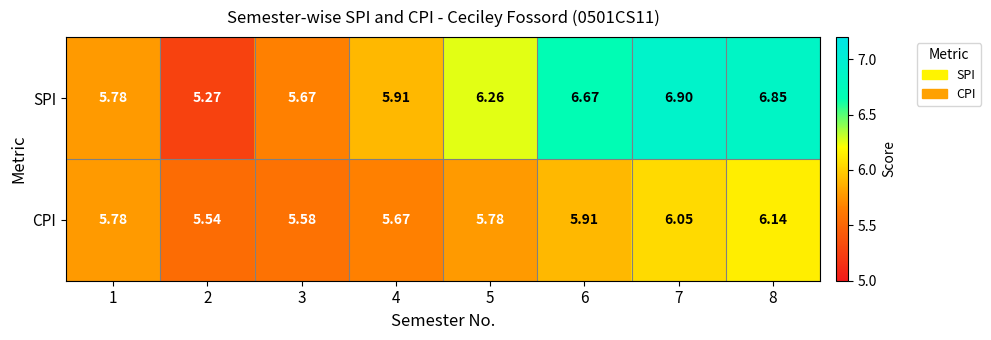

Between 3 and 4, which series saw the biggest shift?

SPI